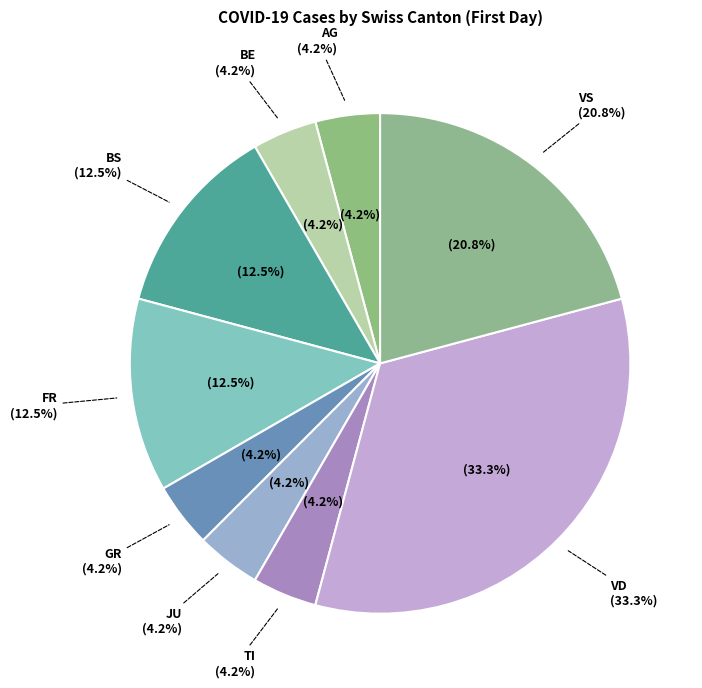

The SG slice represents 0% of the pie. True or false?

True